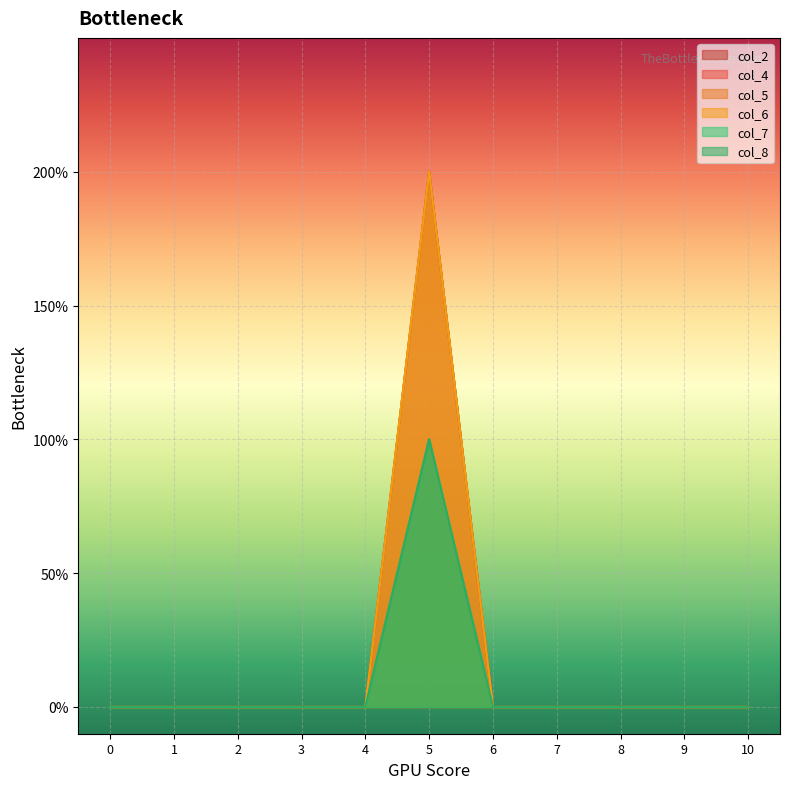

Which category has the lowest value in the col_4 series?

10